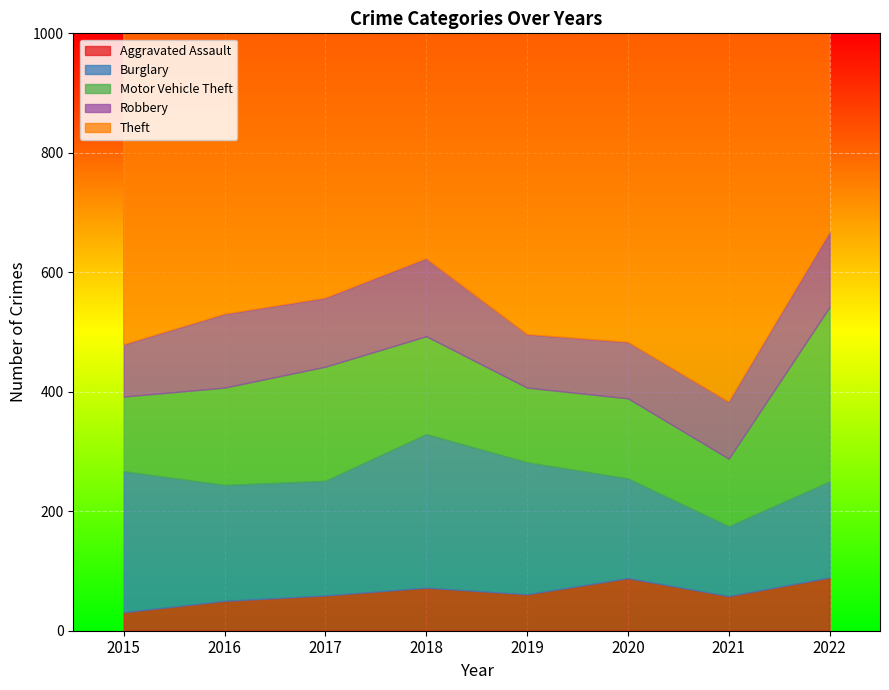

Where do Motor Vehicle Theft and Burglary first cross each other?

2021 and 2022